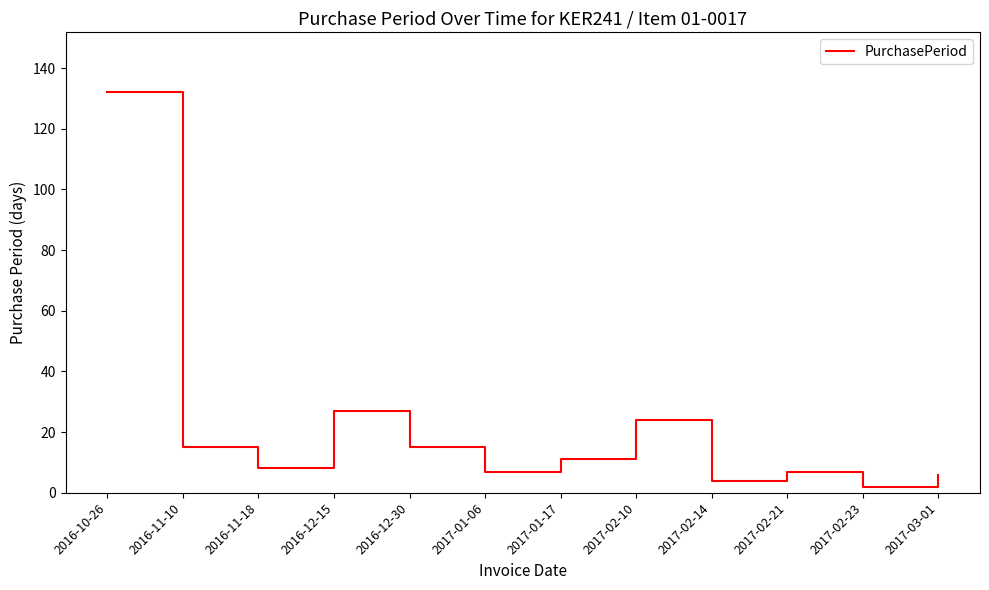

What is the difference between the maximum and minimum values?

130